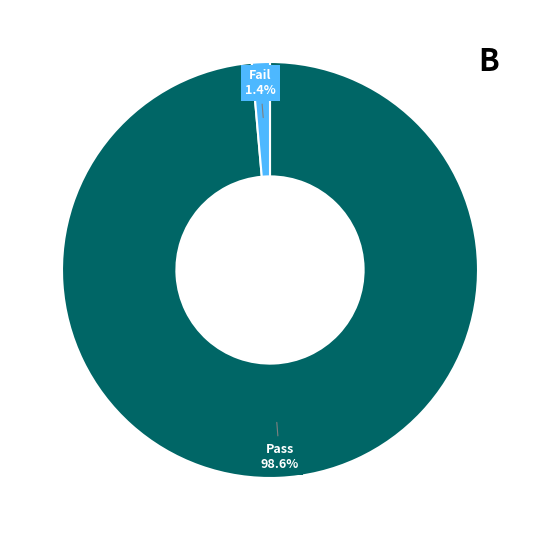

Is there any slice that represents more than half of the pie?

Yes